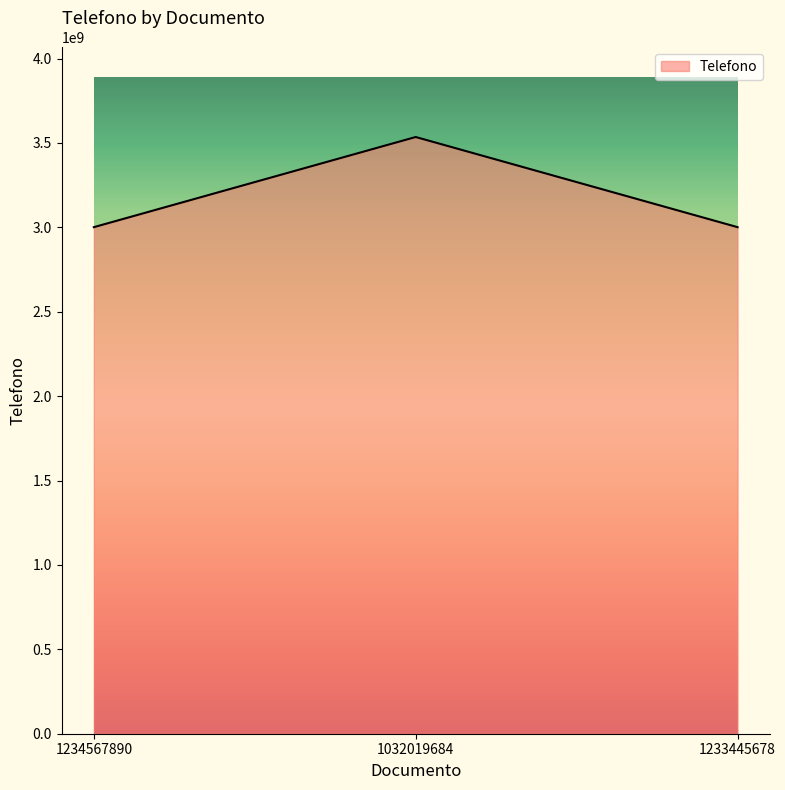

Which label corresponds to the largest value in the chart?

1032019684